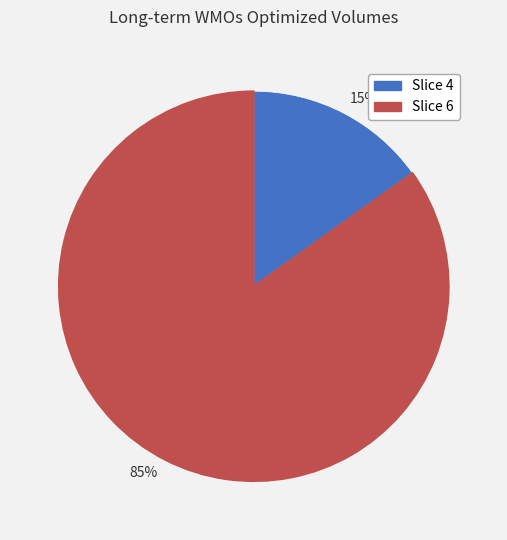

To the nearest percent, what portion does 85% represent?

85%